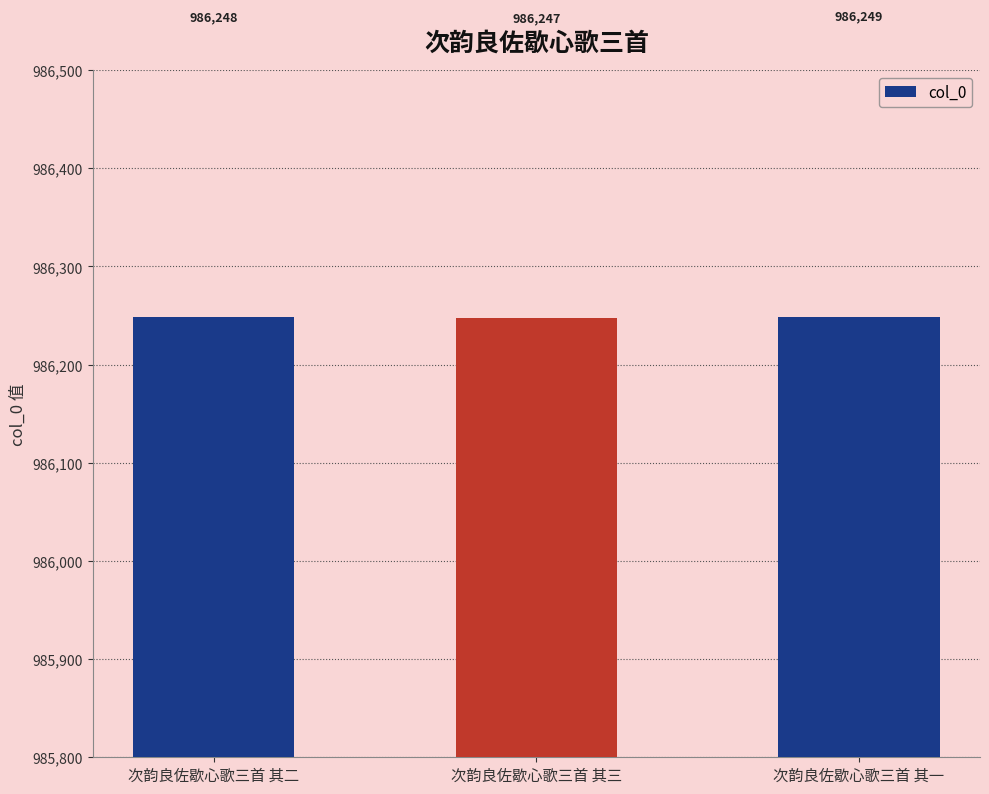

Read the value at 次韵良佐歇心歌三首 其一.

986249